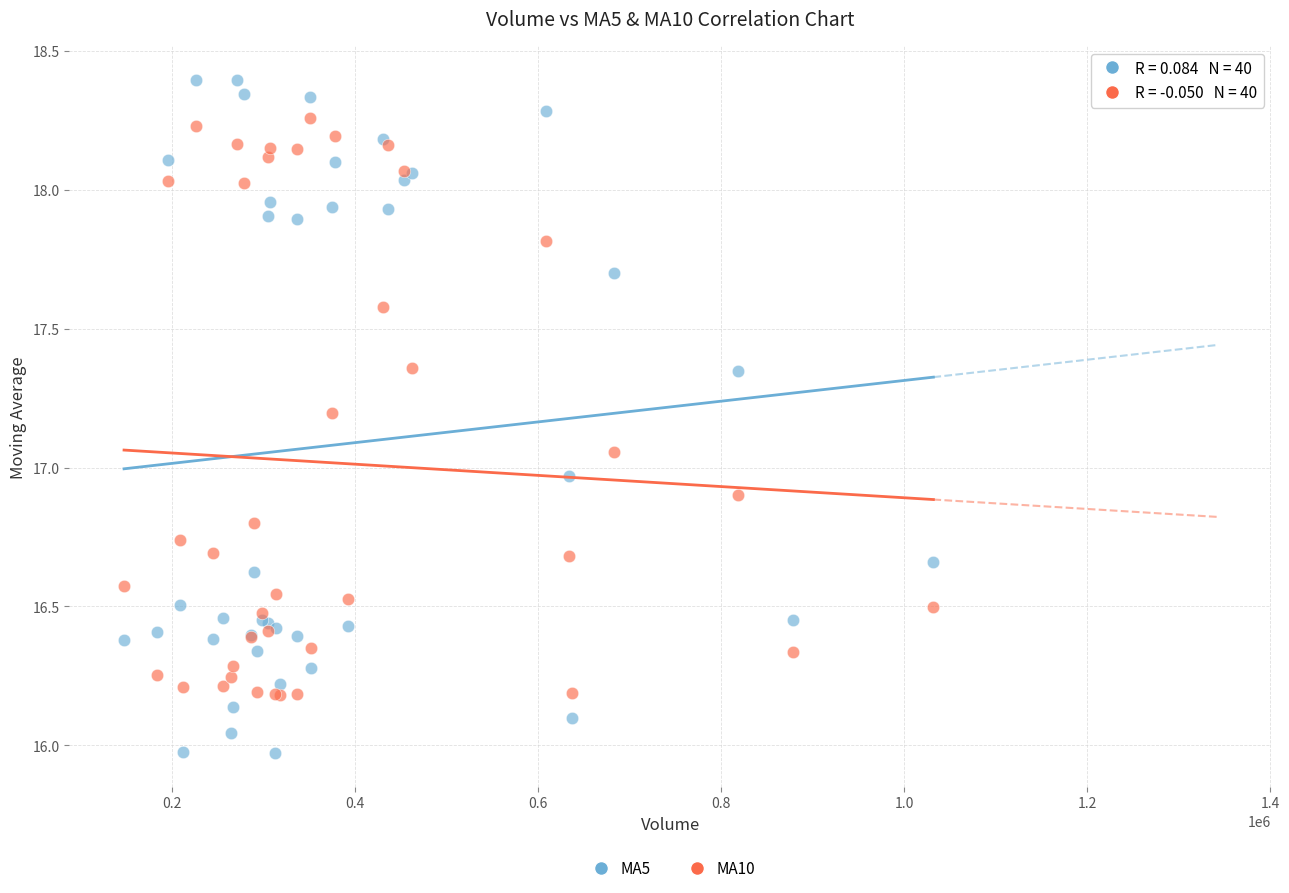

Which series reaches the minimum Y coordinate?

MA5